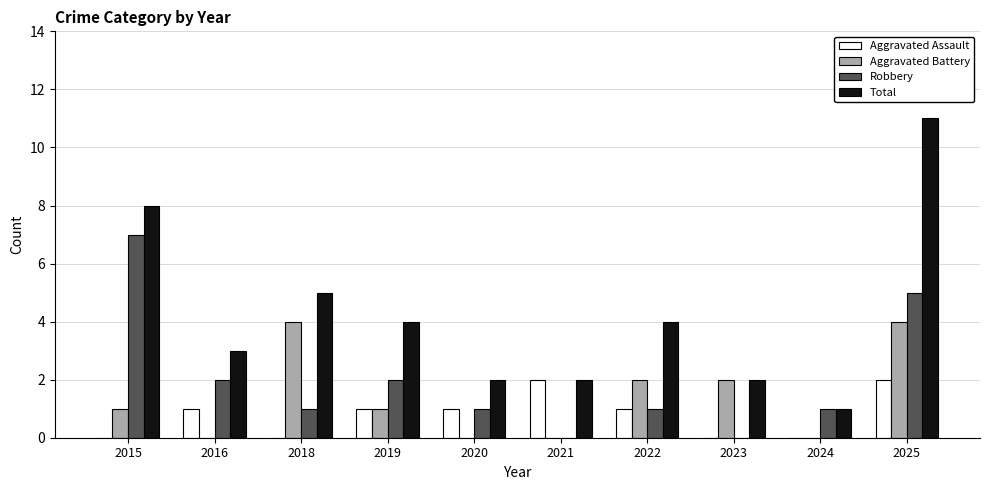

Are the bars horizontal?

No